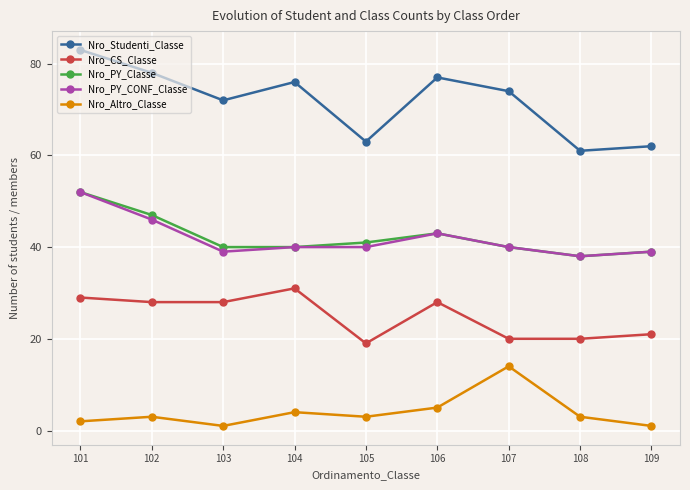

At which label does Nro_PY_CONF_Classe reach its minimum?

108